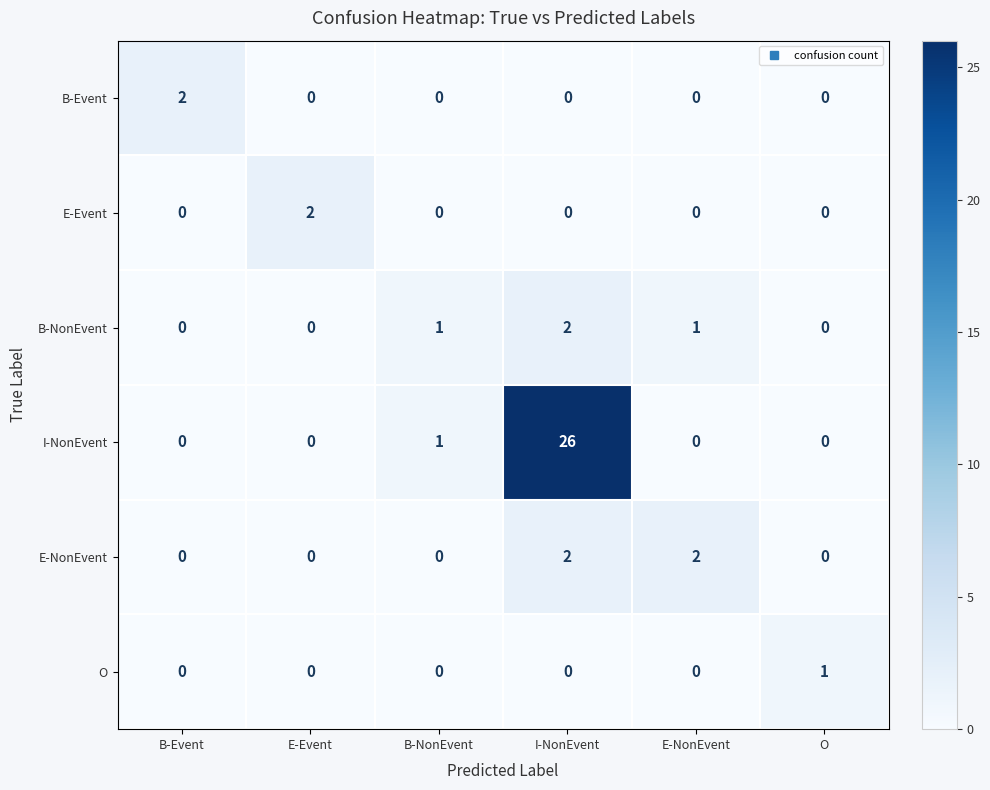

Count the E-NonEvent values in the range 0 to 2.

6